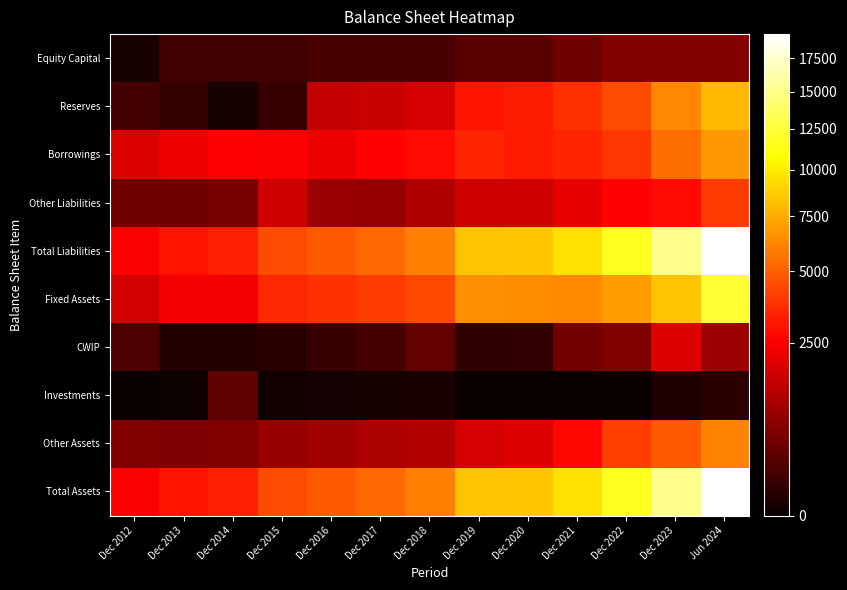

Reading right to left, what are all the values shown in this chart?

Equity Capital: Jun 2024=650	Dec 2023=650	Dec 2022=650	Dec 2021=433	Dec 2020=289	Dec 2019=289	Dec 2018=183	Dec 2017=183	Dec 2016=182	Dec 2015=134	Dec 2014=134	Dec 2013=134	Dec 2012=8
Reserves: Jun 2024=7928	Dec 2023=6287	Dec 2022=4453	Dec 2021=3647	Dec 2020=3235	Dec 2019=3040	Dec 2018=1816	Dec 2017=1587	Dec 2016=1511	Dec 2015=91	Dec 2014=9	Dec 2013=82	Dec 2012=145
Borrowings: Jun 2024=6761	Dec 2023=5431	Dec 2022=3884	Dec 2021=3387	Dec 2020=3216	Dec 2019=3417	Dec 2018=2808	Dec 2017=2654	Dec 2016=2215	Dec 2015=2527	Dec 2014=2615	Dec 2013=2332	Dec 2012=1940
Other Liabilities: Jun 2024=4041	Dec 2023=2819	Dec 2022=2632	Dec 2021=2113	Dec 2020=1707	Dec 2019=1630	Dec 2018=1192	Dec 2017=852	Dec 2016=915	Dec 2015=1680	Dec 2014=533	Dec 2013=439	Dec 2012=460
Total Liabilities: Jun 2024=19380	Dec 2023=15187	Dec 2022=11618	Dec 2021=9579	Dec 2020=8447	Dec 2019=8376	Dec 2018=5998	Dec 2017=5276	Dec 2016=4824	Dec 2015=4431	Dec 2014=3292	Dec 2013=2986	Dec 2012=2553
Fixed Assets: Jun 2024=12270	Dec 2023=8409	Dec 2022=6932	Dec 2021=6311	Dec 2020=6409	Dec 2019=6479	Dec 2018=4387	Dec 2017=3981	Dec 2016=3716	Dec 2015=3496	Dec 2014=2355	Dec 2013=2375	Dec 2012=1713
CWIP: Jun 2024=942	Dec 2023=1922	Dec 2022=607	Dec 2021=497	Dec 2020=67	Dec 2019=64	Dec 2018=352	Dec 2017=145	Dec 2016=96	Dec 2015=38	Dec 2014=25	Dec 2013=27	Dec 2012=189
Investments: Jun 2024=44	Dec 2023=21	Dec 2022=0	Dec 2021=0	Dec 2020=0	Dec 2019=0	Dec 2018=11	Dec 2017=8	Dec 2016=7	Dec 2015=3	Dec 2014=304	Dec 2013=1	Dec 2012=0
Other Assets: Jun 2024=6124	Dec 2023=4835	Dec 2022=4079	Dec 2021=2772	Dec 2020=1972	Dec 2019=1833	Dec 2018=1247	Dec 2017=1141	Dec 2016=1006	Dec 2015=894	Dec 2014=608	Dec 2013=583	Dec 2012=651
Total Assets: Jun 2024=19380	Dec 2023=15187	Dec 2022=11618	Dec 2021=9579	Dec 2020=8447	Dec 2019=8376	Dec 2018=5998	Dec 2017=5276	Dec 2016=4824	Dec 2015=4431	Dec 2014=3292	Dec 2013=2986	Dec 2012=2553